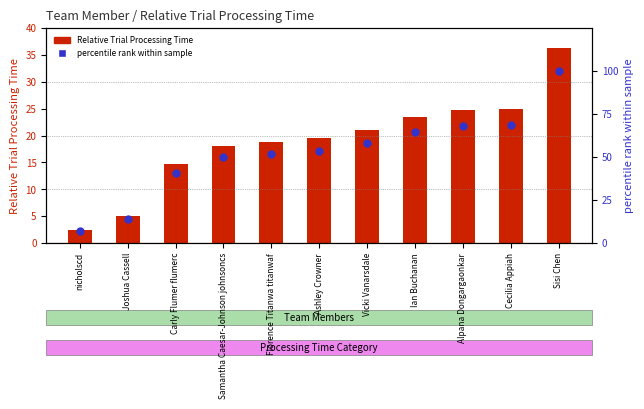

Which series has the largest total across all categories?

percentile rank within sample